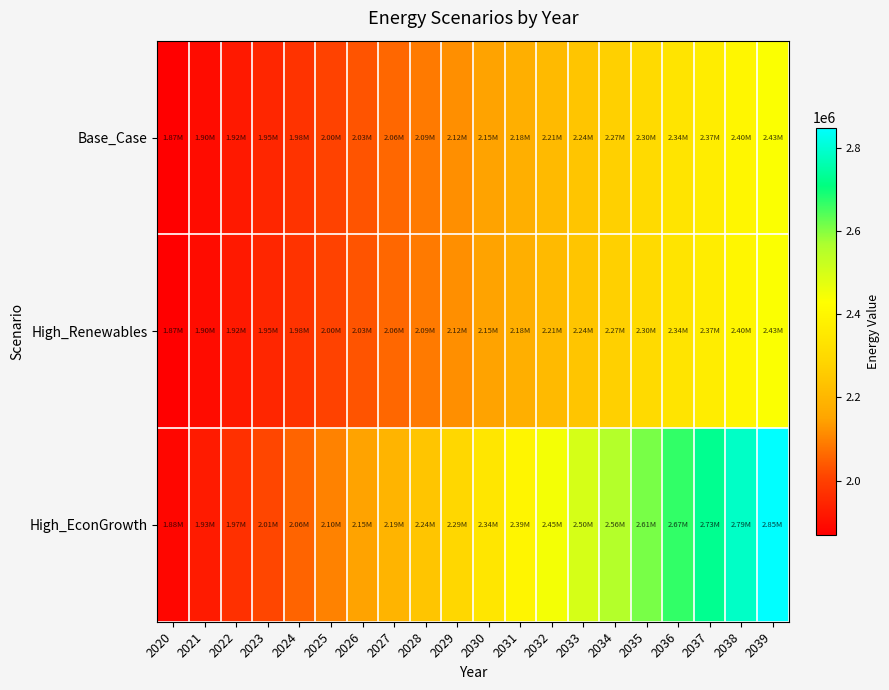

At how many categories does at least one series exceed 1998432?

17